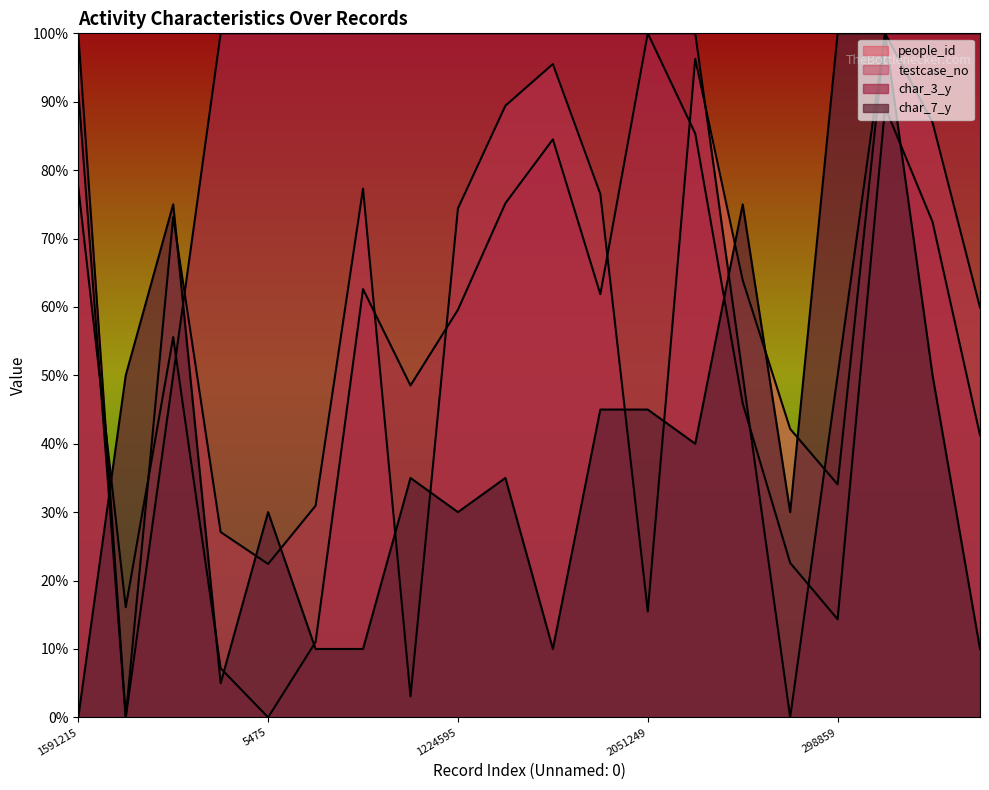

What is the difference between the highest and lowest values at 1224595?

70.0